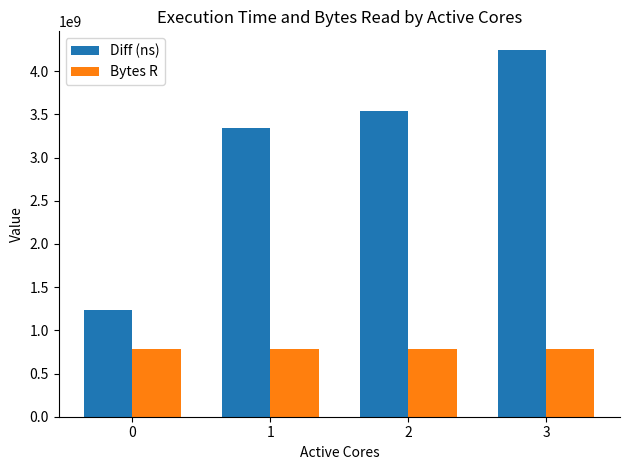

What are all the series names shown in the legend?

Diff (ns), Bytes R